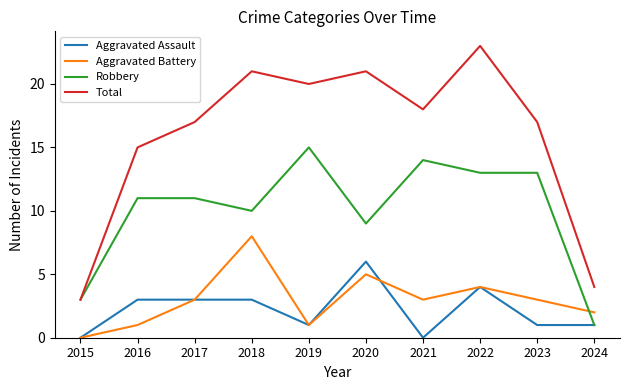

Does the chart display data point markers on the line(s)?

No